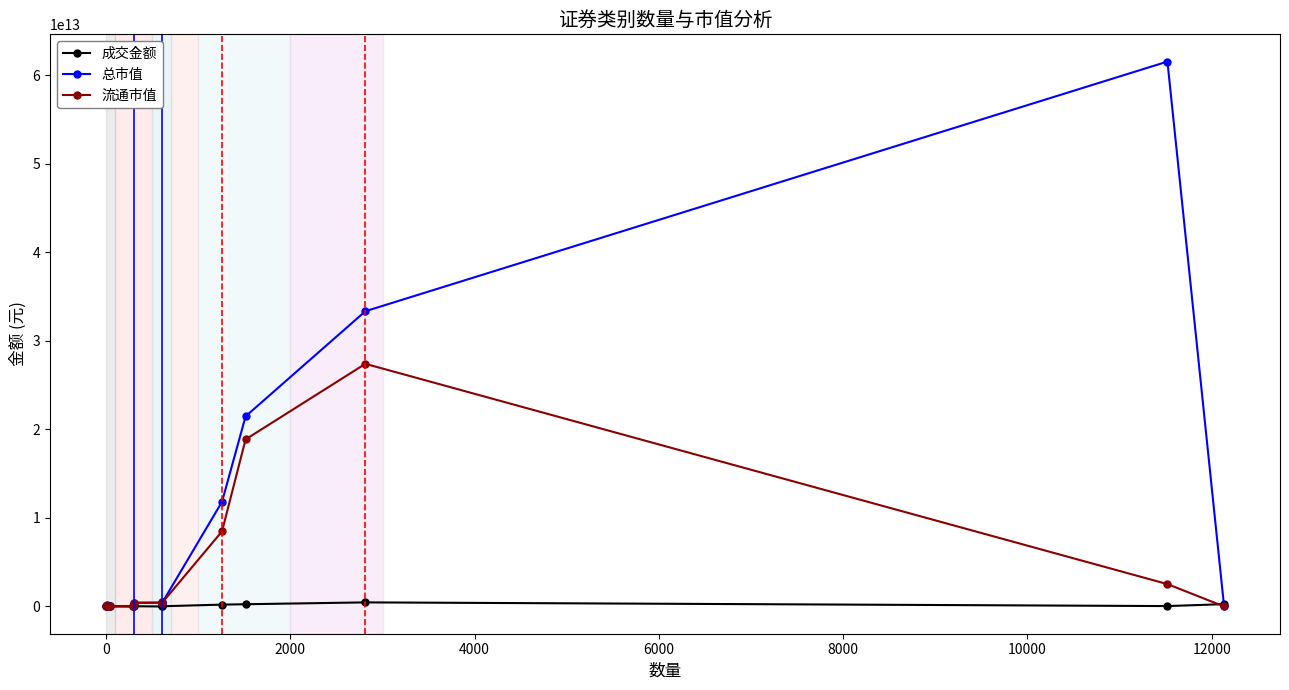

True or false: 成交金额 has more than 0 interior local peaks.

True